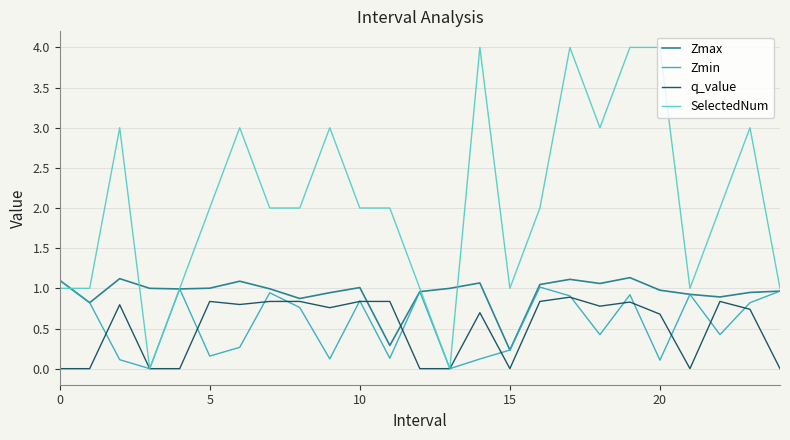

Which series has the widest spread of values?

SelectedNum